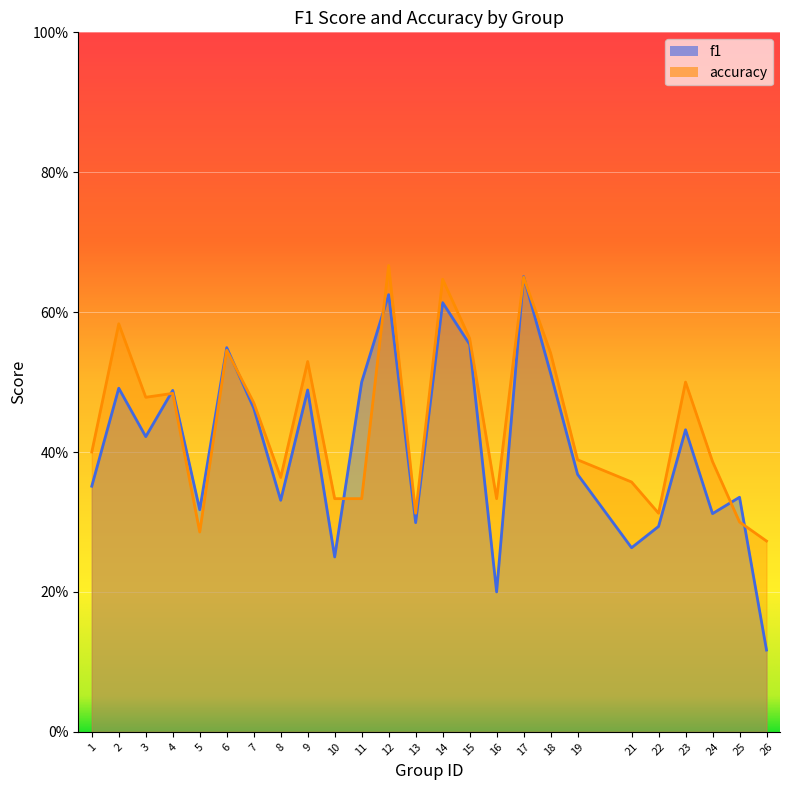

Which has a higher value, 5 or 26?

5